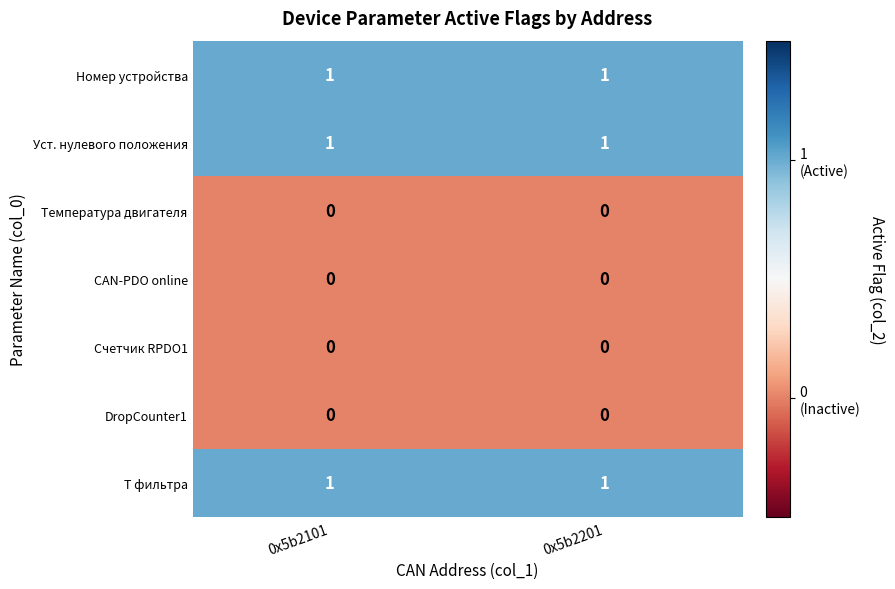

What is the total value across all series at 0x5b2101?

3